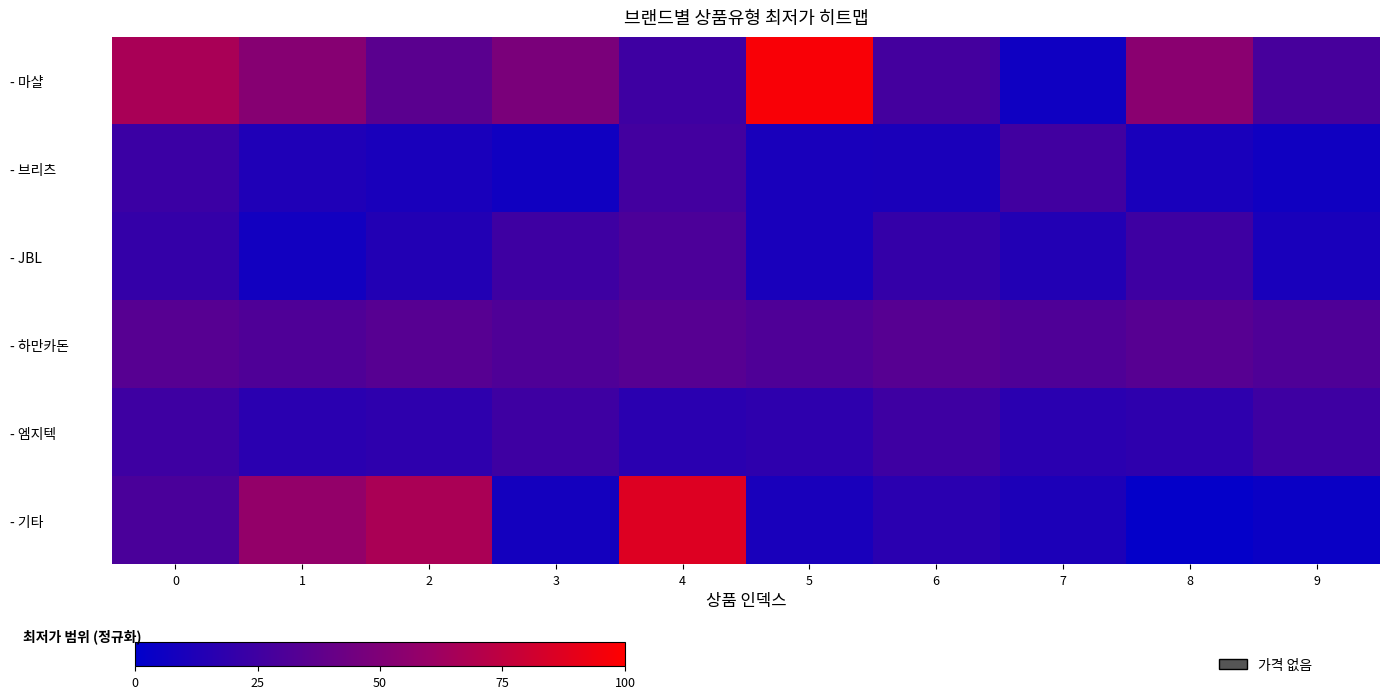

Rank the series at 0 from highest to lowest value.

- 마샬, - 하만카돈, - 기타, - 엠지텍, - 브리츠, - JBL